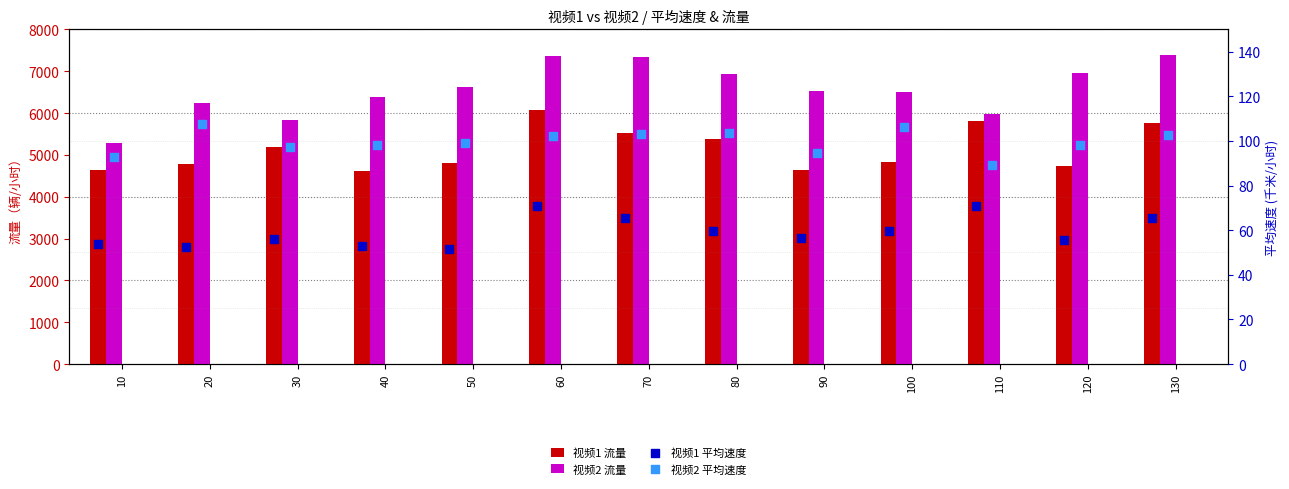

At which category is the sum across all series the highest?

60